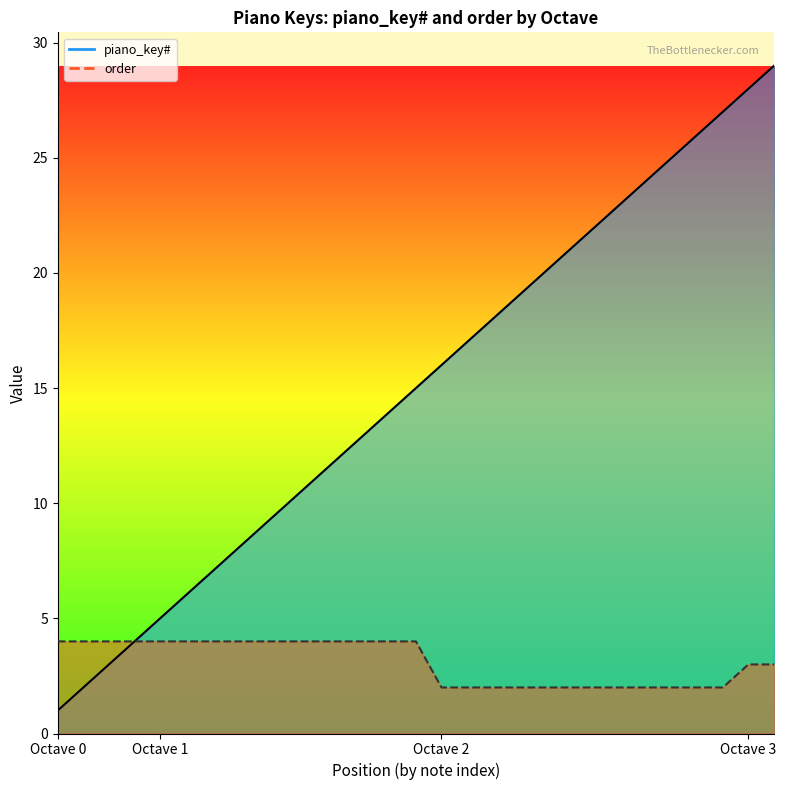

Reading right to left, transcribe all the data shown in this chart.

piano_key#: 29	28	27	26	25	24	23	22	21	20	19	18	17	16	15	14	13	12	11	10	9	8	7	6	5	4	3	2	1
order: 3	3	2	2	2	2	2	2	2	2	2	2	2	2	4	4	4	4	4	4	4	4	4	4	4	4	4	4	4